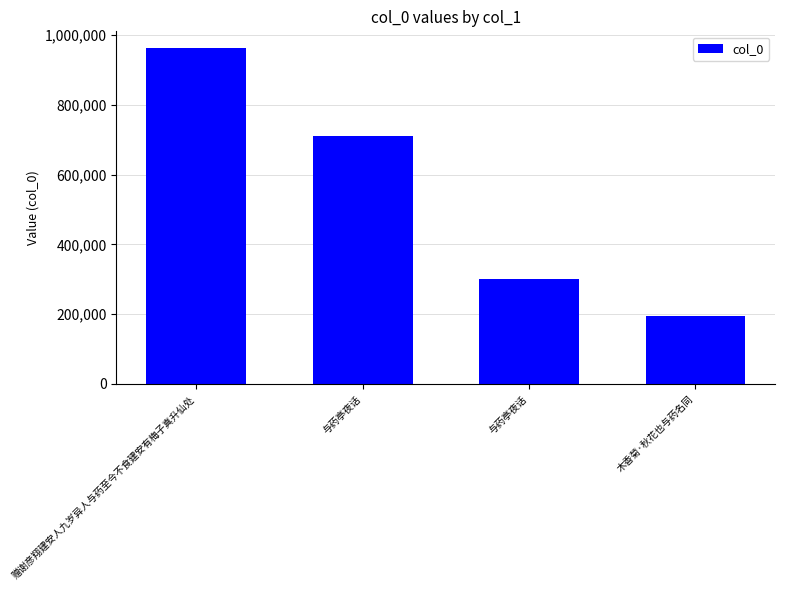

List the labels in order of value, smallest first.

木香菊·秋花也与药名同, 与药亭夜话, 与药亭夜话, 赠谢彦翔建安人九岁异人与药至今不食建安有梅子真升仙处